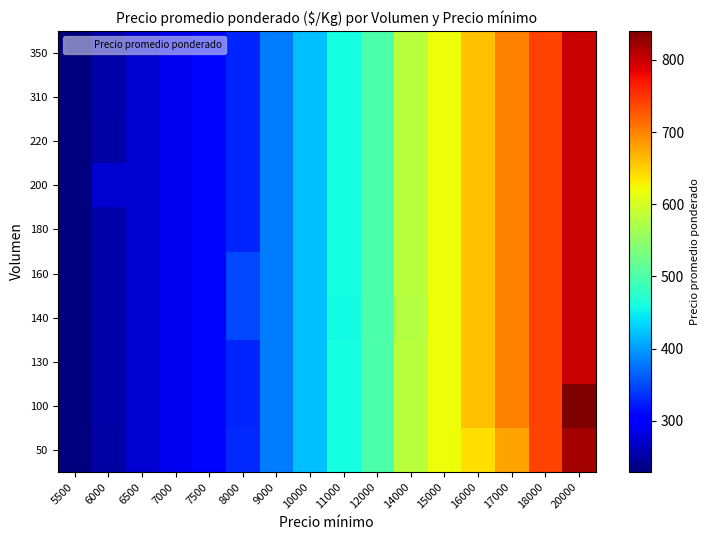

Reading left to right, extract all data points from this chart.

50: 5500=229	6000=250	6500=272	7000=290	7500=310	8000=330	9000=380	10000=420	11000=460	12000=500	14000=580	15000=620	16000=640	17000=680	18000=740	20000=820
100: 5500=229	6000=251	6500=272	7000=291	7500=310	8000=329	9000=380	10000=420	11000=460	12000=500	14000=580	15000=620	16000=660	17000=700	18000=740	20000=840
130: 5500=229	6000=251	6500=272	7000=291	7500=310	8000=329	9000=380	10000=420	11000=460	12000=500	14000=580	15000=620	16000=660	17000=700	18000=740	20000=800
140: 5500=229	6000=251	6500=272	7000=291	7500=310	8000=349	9000=380	10000=420	11000=457	12000=500	14000=577	15000=620	16000=660	17000=700	18000=740	20000=800
160: 5500=229	6000=251	6500=272	7000=291	7500=310	8000=349	9000=380	10000=420	11000=460	12000=500	14000=580	15000=620	16000=660	17000=700	18000=740	20000=800
180: 5500=229	6000=251	6500=272	7000=291	7500=310	8000=329	9000=380	10000=420	11000=460	12000=500	14000=580	15000=620	16000=660	17000=700	18000=740	20000=800
200: 5500=229	6000=272	6500=272	7000=291	7500=310	8000=329	9000=380	10000=420	11000=460	12000=500	14000=580	15000=620	16000=660	17000=700	18000=740	20000=800
220: 5500=229	6000=249	6500=272	7000=291	7500=310	8000=329	9000=380	10000=420	11000=460	12000=500	14000=580	15000=620	16000=660	17000=700	18000=740	20000=800
310: 5500=229	6000=251	6500=272	7000=291	7500=310	8000=329	9000=380	10000=420	11000=460	12000=500	14000=580	15000=620	16000=660	17000=700	18000=740	20000=800
350: 5500=229	6000=251	6500=272	7000=291	7500=310	8000=329	9000=380	10000=420	11000=460	12000=500	14000=580	15000=620	16000=660	17000=700	18000=740	20000=800